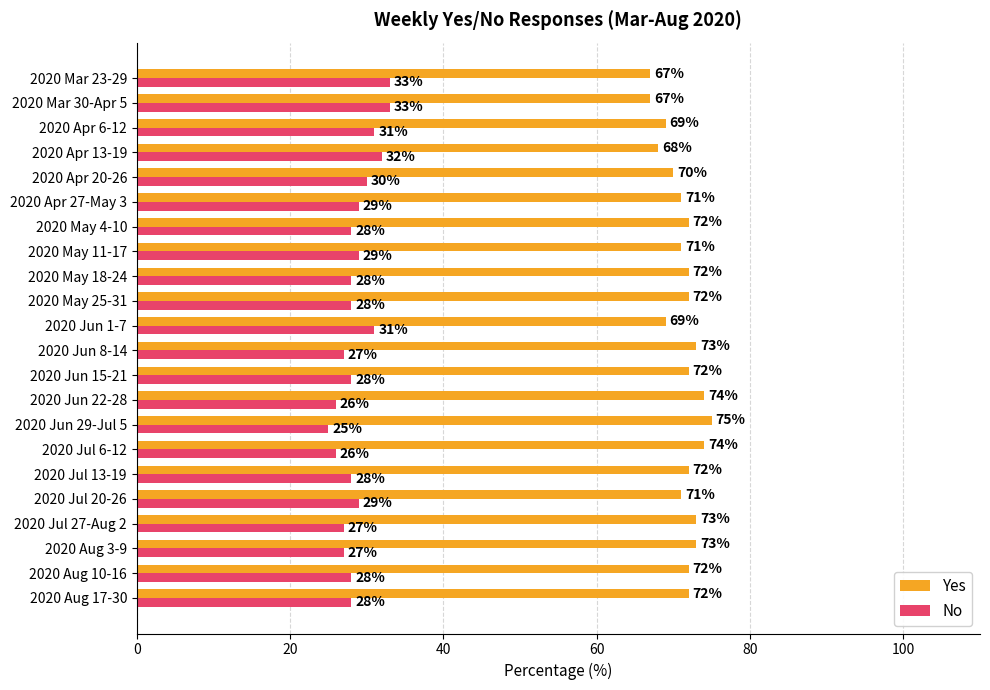

True or false: No has a value of 5 at 2020 Jun 29-Jul 5.

False